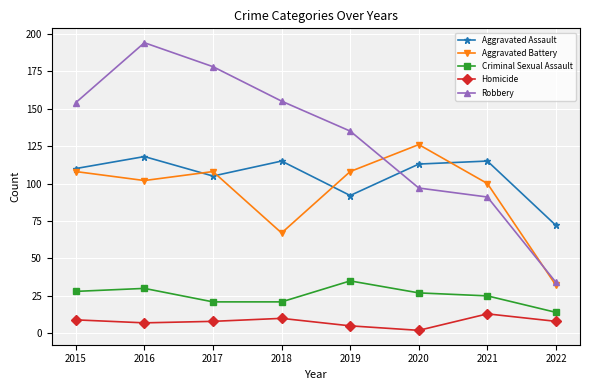

The value of Aggravated Assault at 2022 is 72. True or false?

True